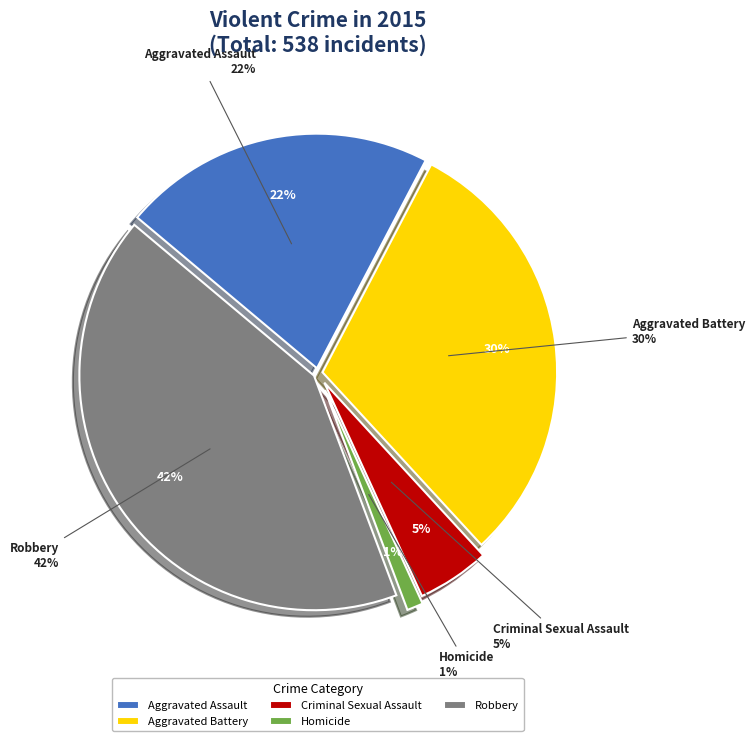

What percentage do Aggravated Assault and Homicide together represent?

22.7%